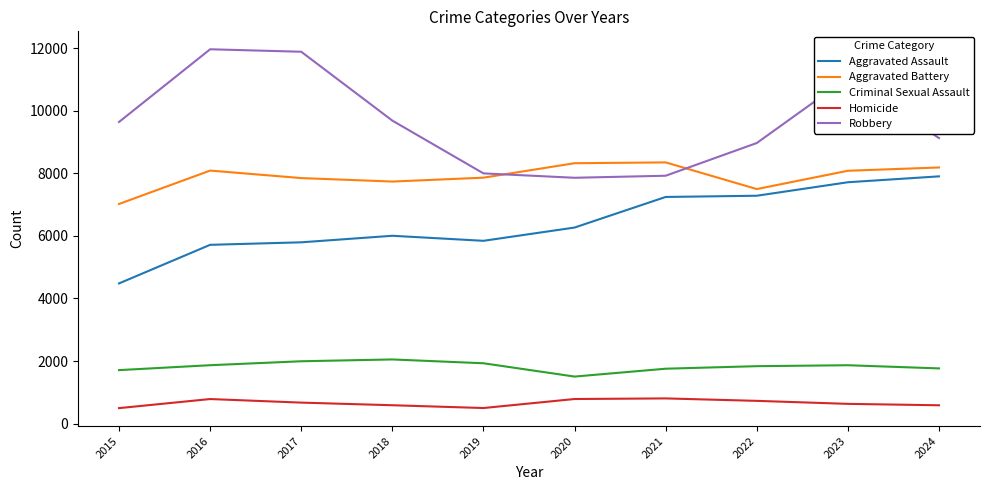

How many distinct data groups are displayed?

5